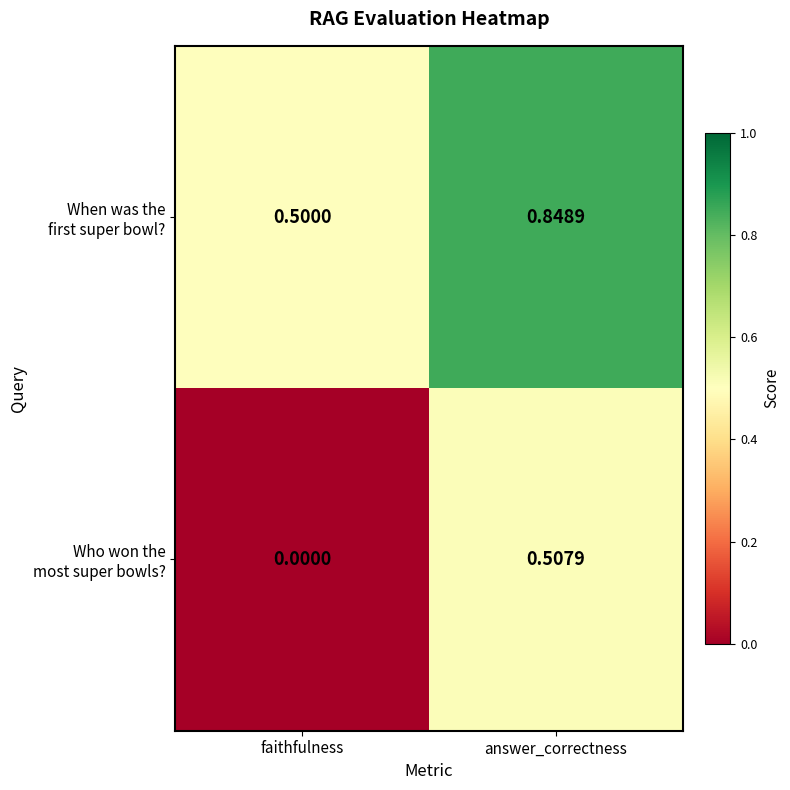

At how many categories does at least one series exceed 0?

2